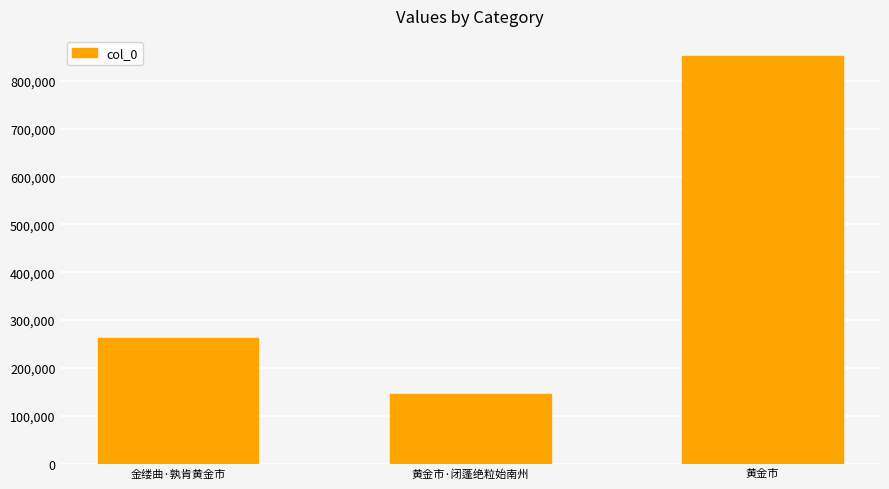

How many data points does each series have?

3